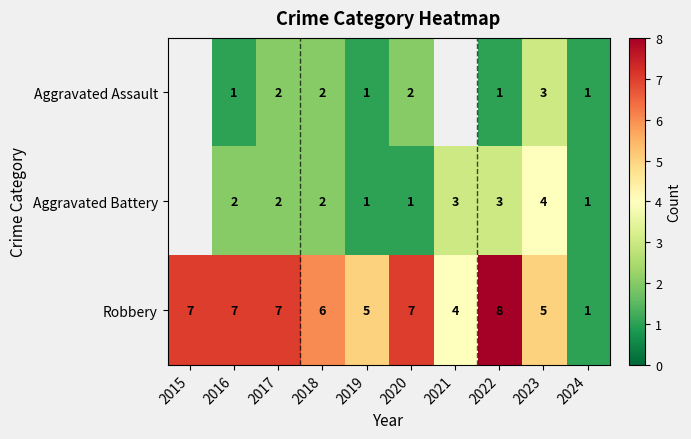

What is the sum of the Robbery values at 2018 and 2019?

11